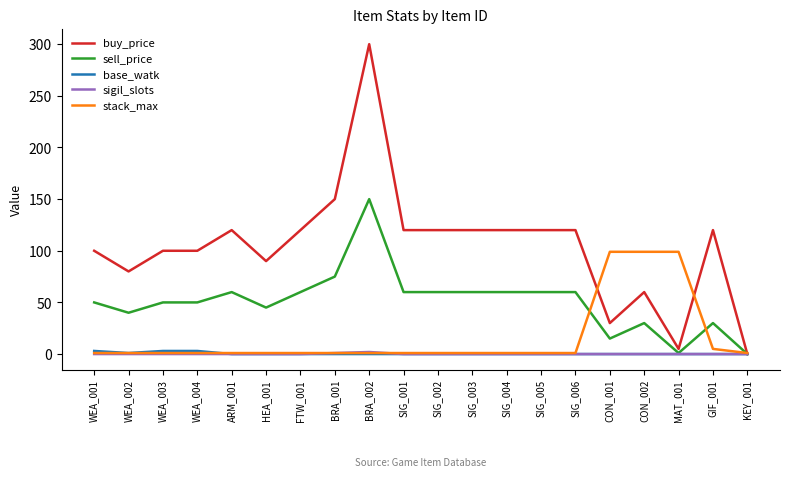

Where do stack_max and buy_price first cross each other?

SIG_006 and CON_001